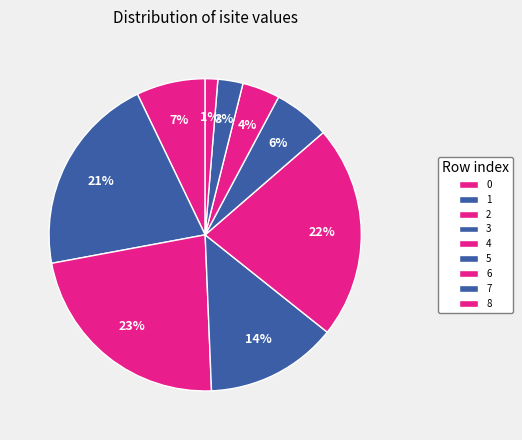

The 6 slice represents 11% of the pie. True or false?

False